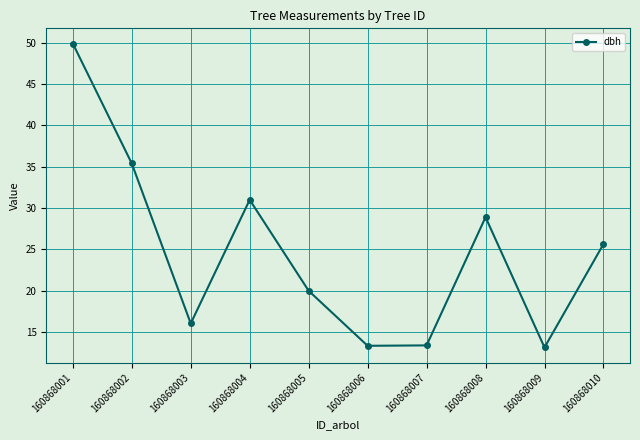

What is the value of the 3rd point from the left?

16.1